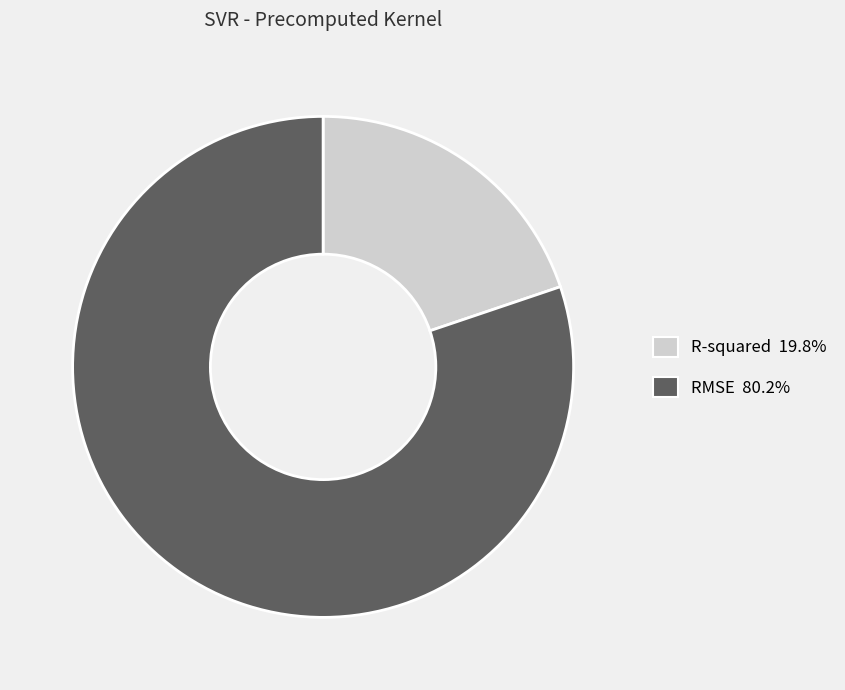

Is it true that R-squared is 26% of the pie?

False